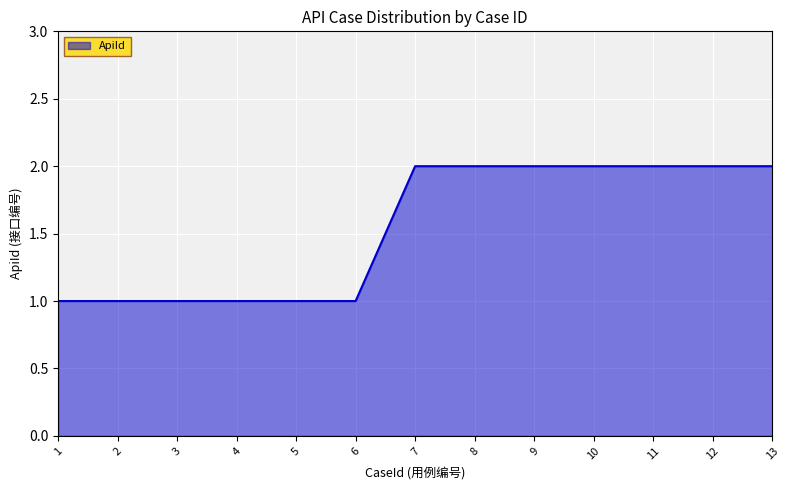

What is the change in value from 4 to 11?

+1